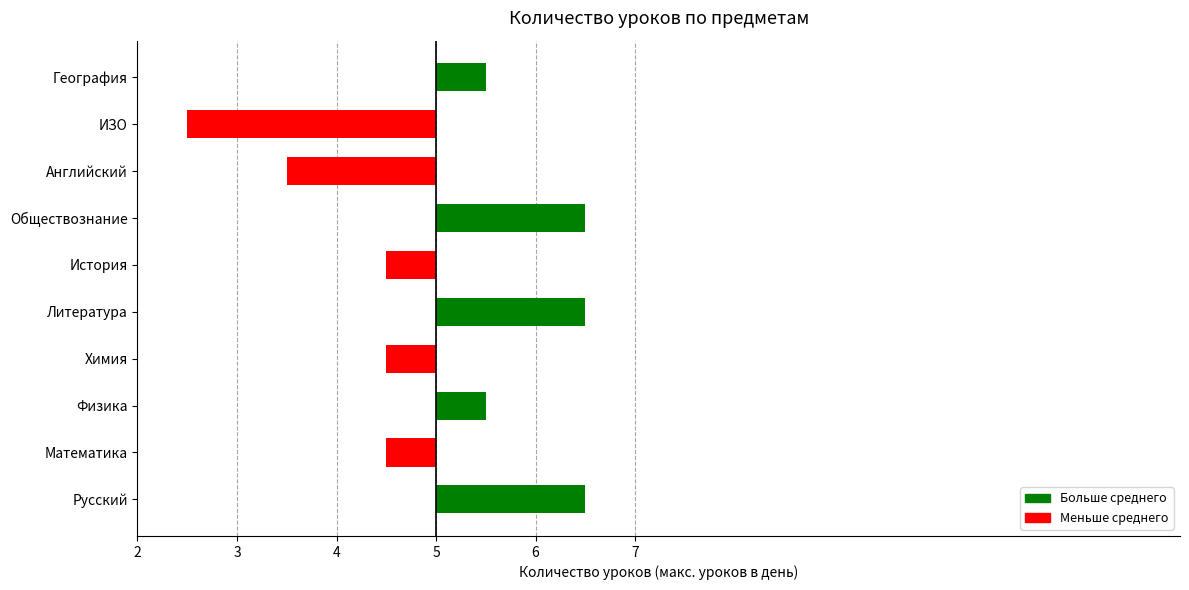

What is the difference between the values at История and Физика?

1